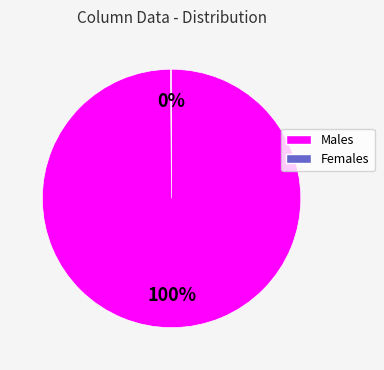

To the nearest percent, what percentage of the pie is Females?

100%